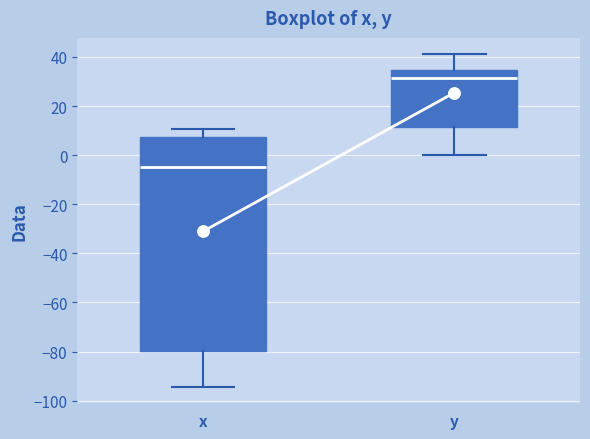

Where does the lower whisker of the box for x end on the y-axis? The values are not printed on the chart, so give them approximately, as read against the axis.

-94